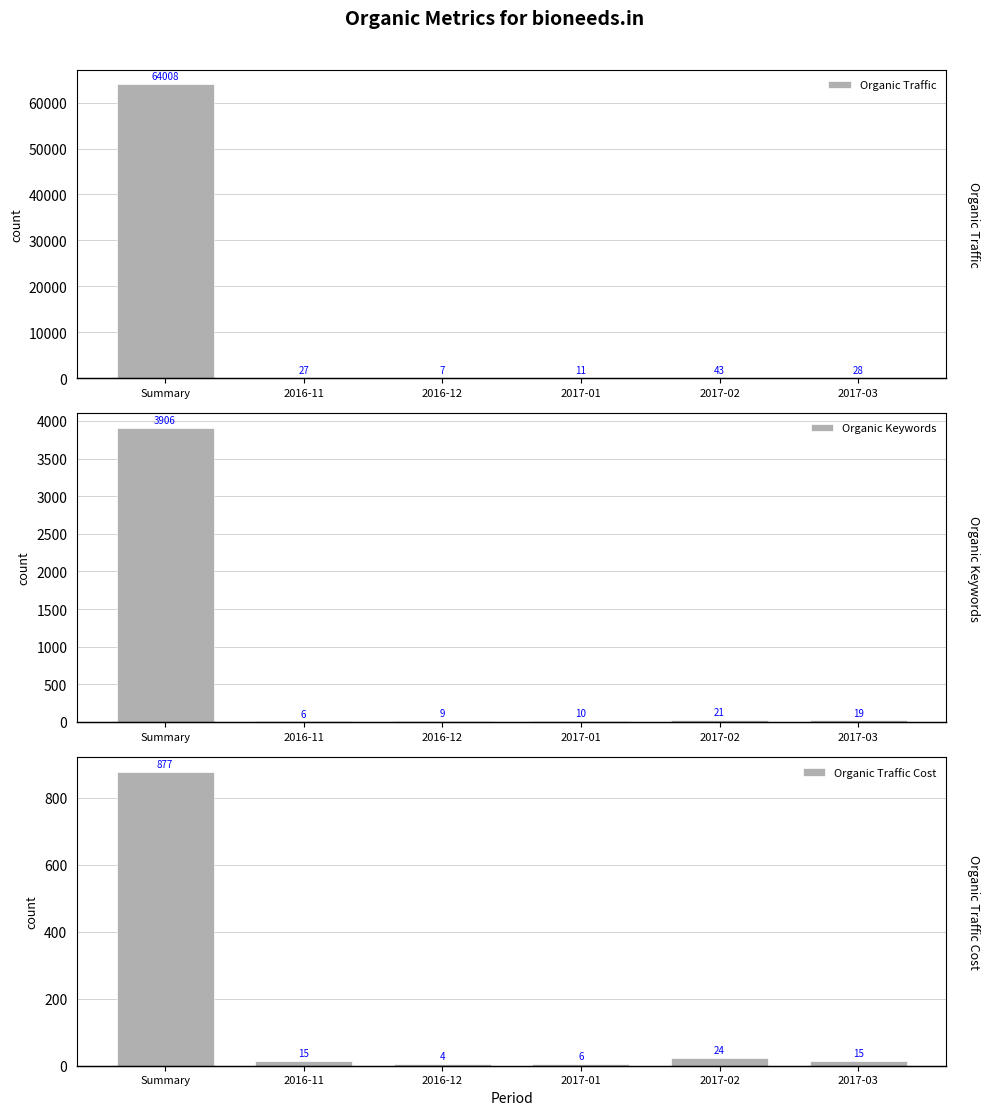

Which series changed the most between 2017-01 and 2017-03?

Organic Traffic